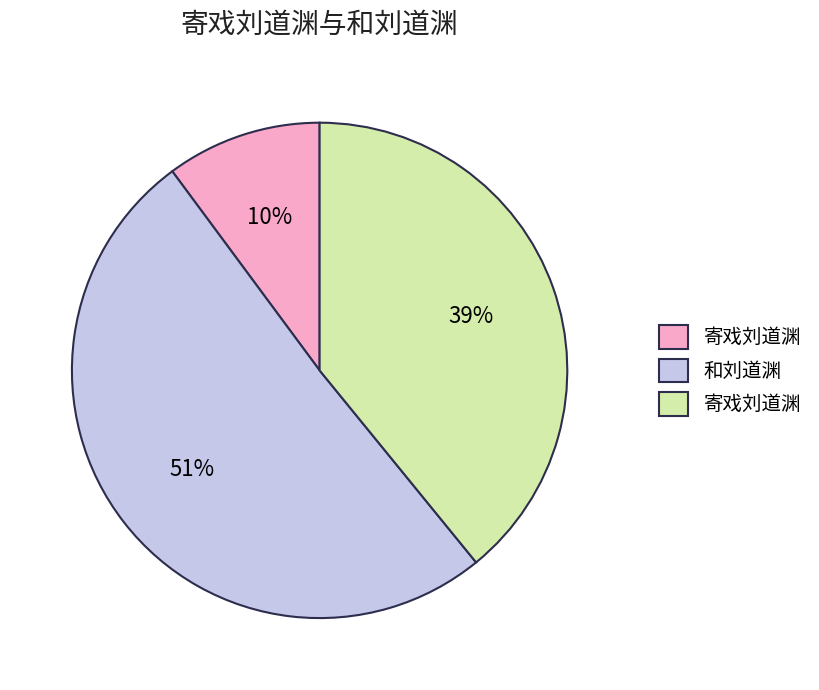

To the nearest percent, what is the average slice percentage?

33%